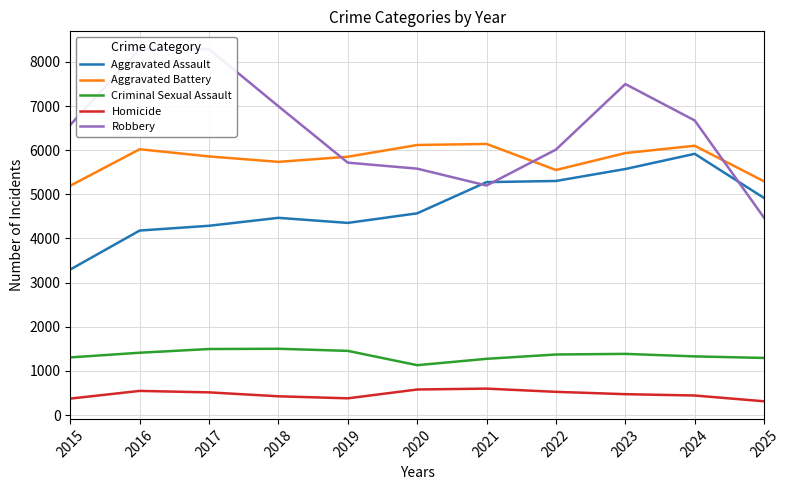

Where is Aggravated Assault nearest to the value 4607?

2020